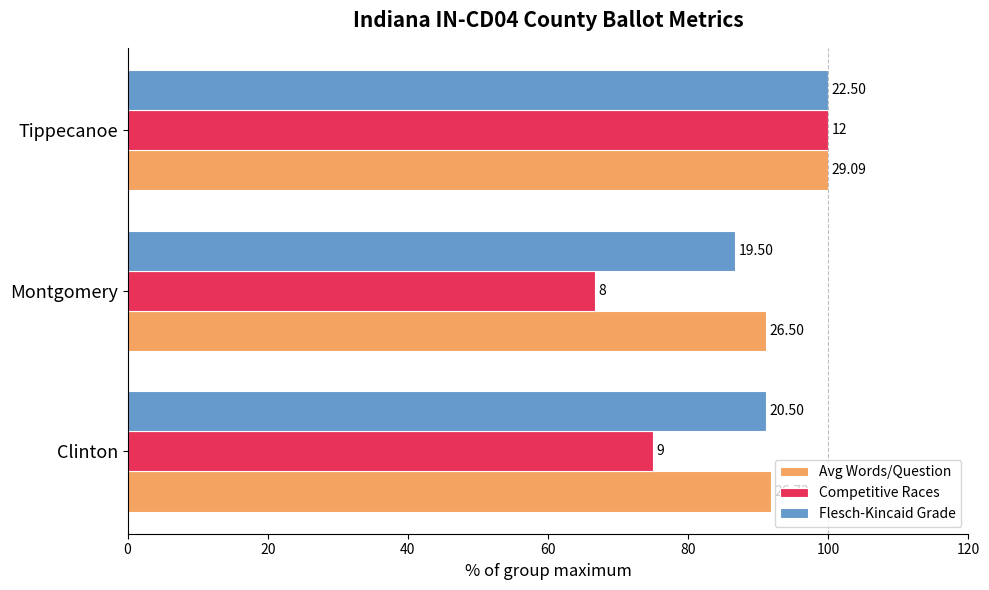

What is the value of the Competitive Races bar at the 3rd from the left?

100.0